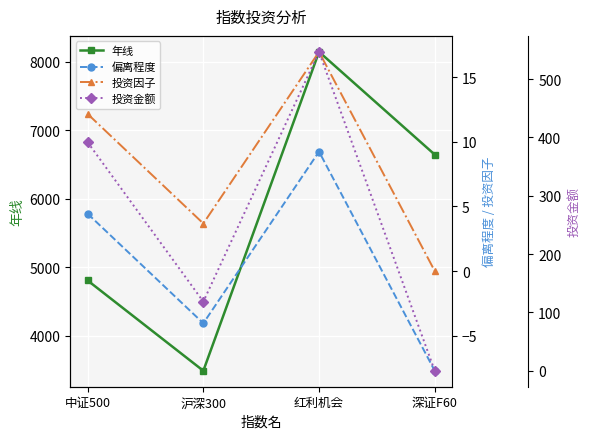

At which category does 年线 reach its first local peak?

红利机会